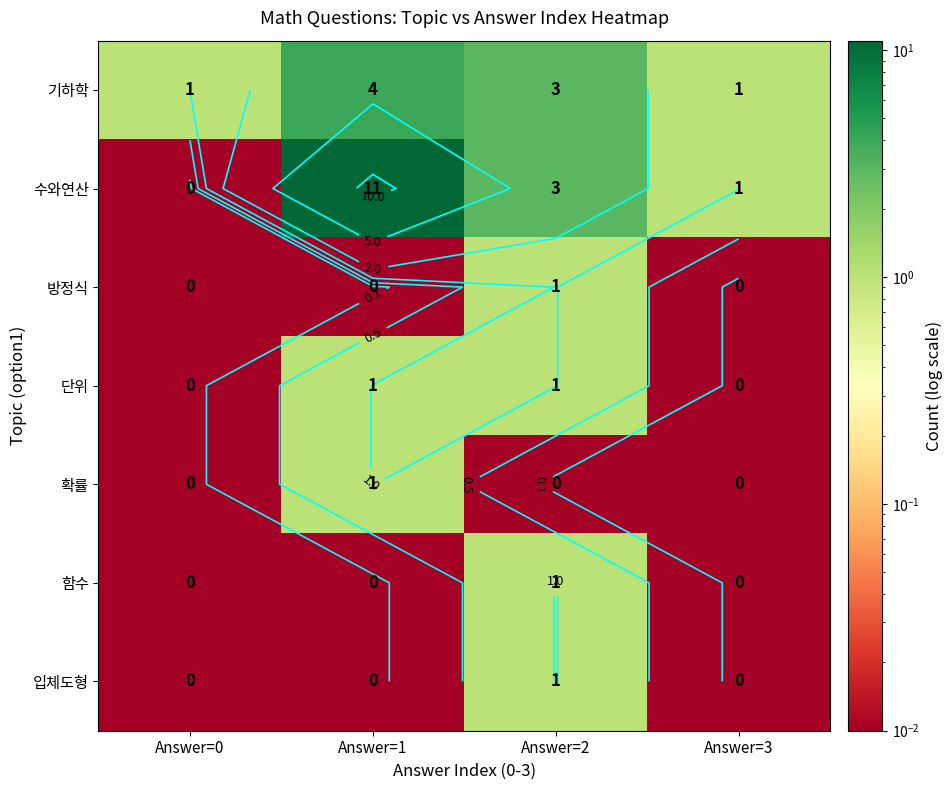

What is the total value across all series at Answer=2?

10.1